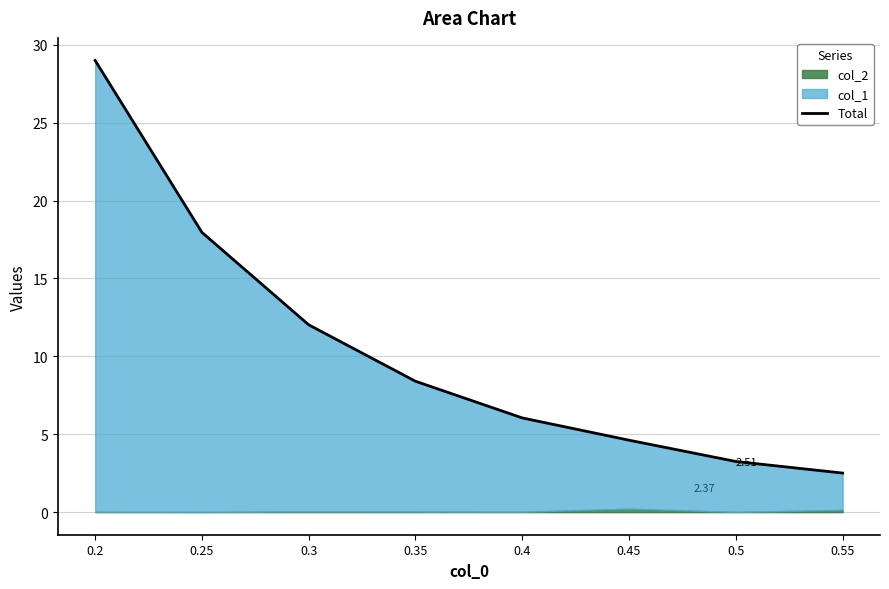

What is the average value?

10.5